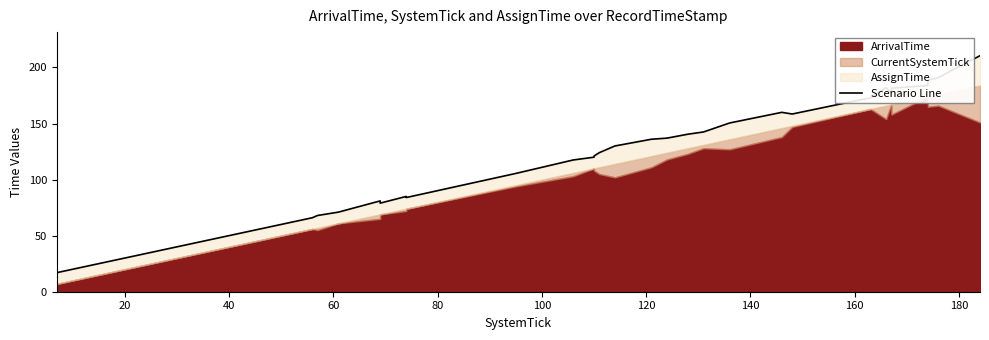

Is it true that the value at 20 is 21.0?

True